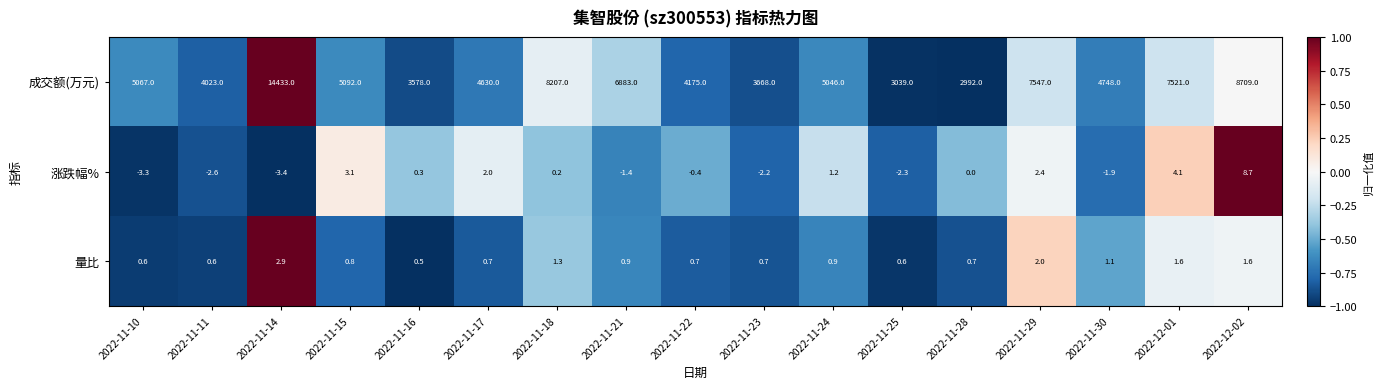

List the series in order of their peak value, highest first.

成交额(万元), 涨跌幅%, 量比